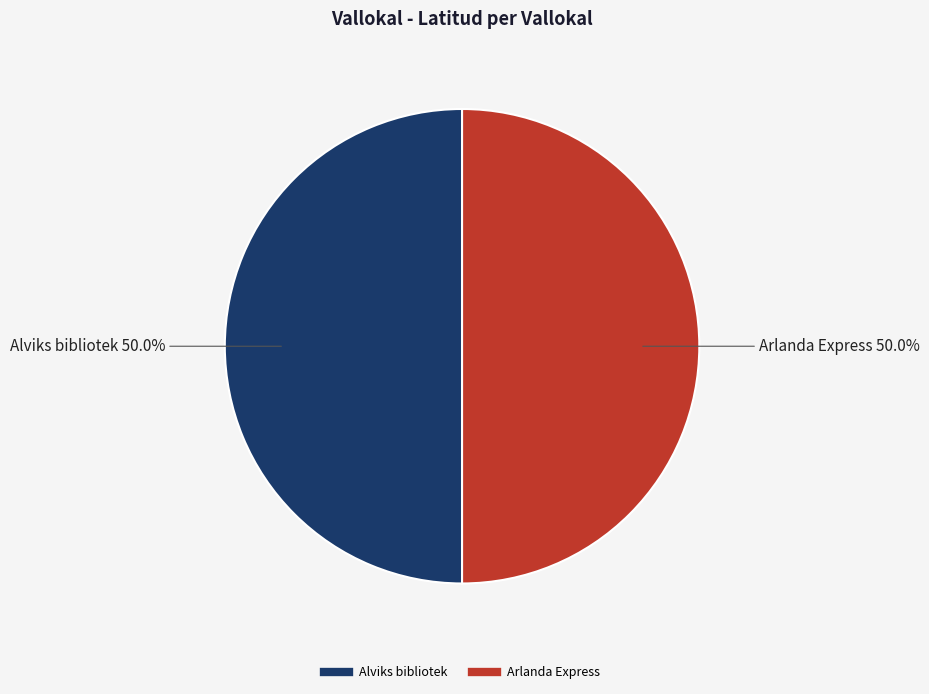

What percentage is NOT represented by Arlanda Express?

50.0%